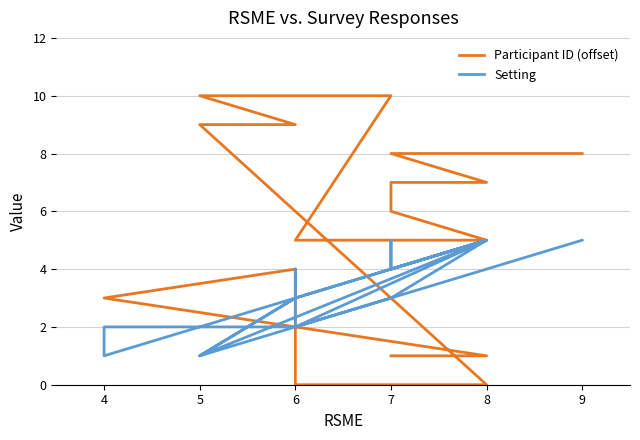

Rank the series by their maximum value, from highest to lowest.

Participant ID (offset), Setting